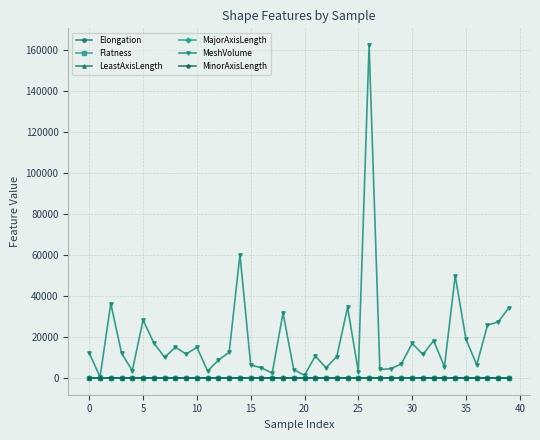

True or false: Elongation has more than 2 points higher than both neighbors.

True